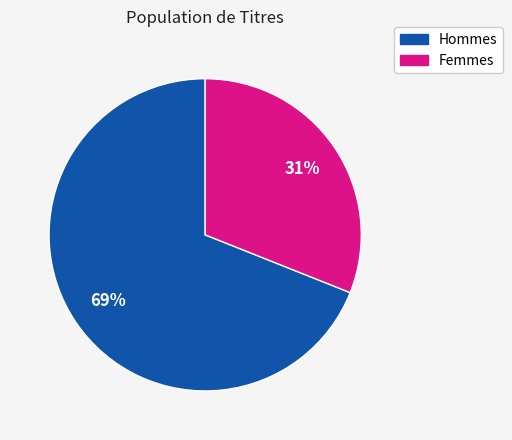

To the nearest percent, what is the difference between the largest and smallest slice percentages?

38%